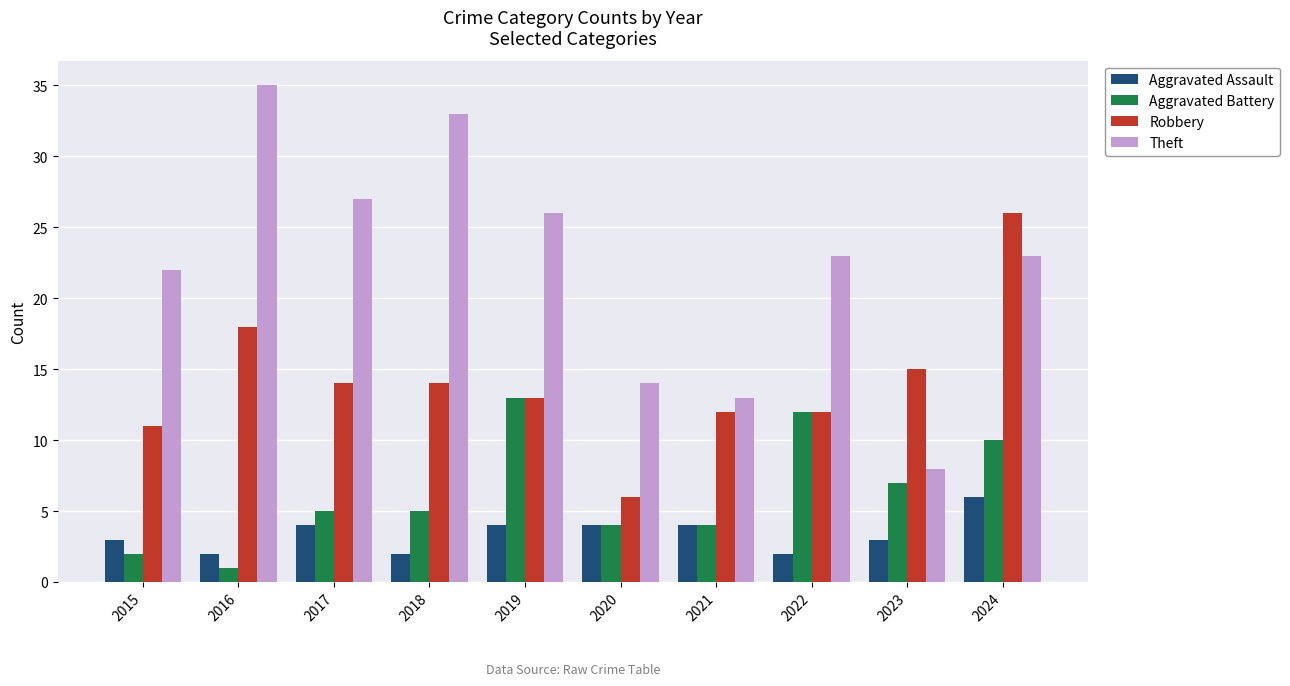

Does the chart contain any negative values?

No